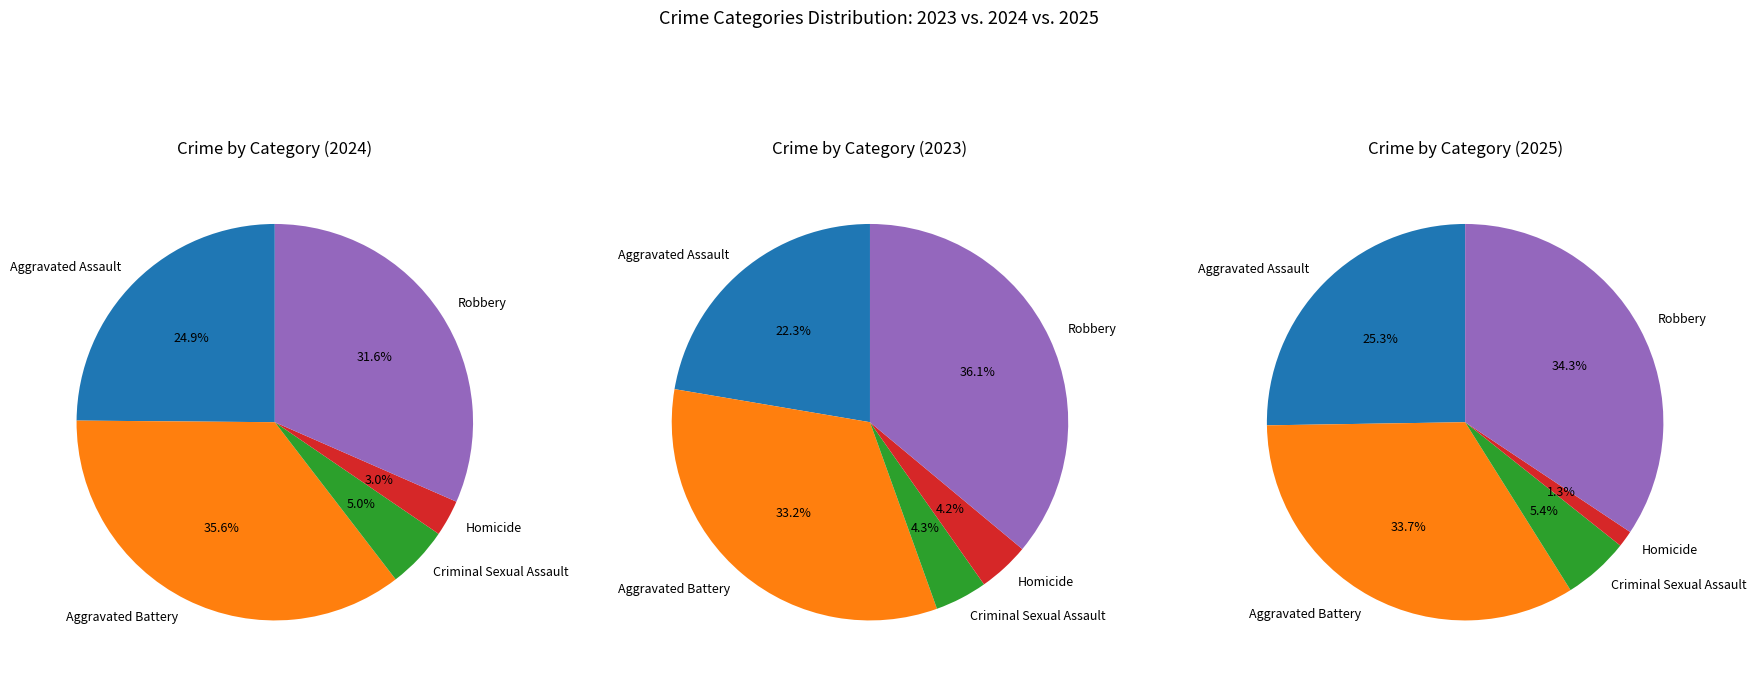

Which category has the smallest portion of the pie?

Homicide